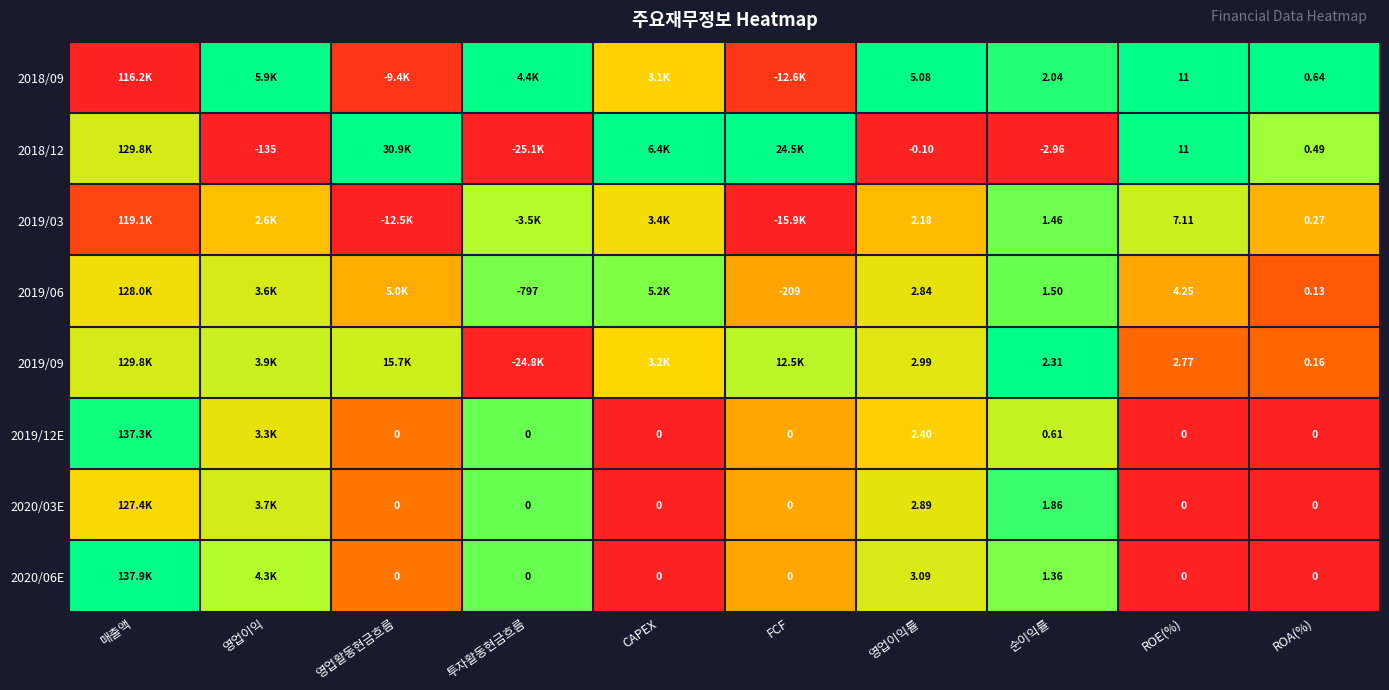

How many distinct data groups are displayed?

8